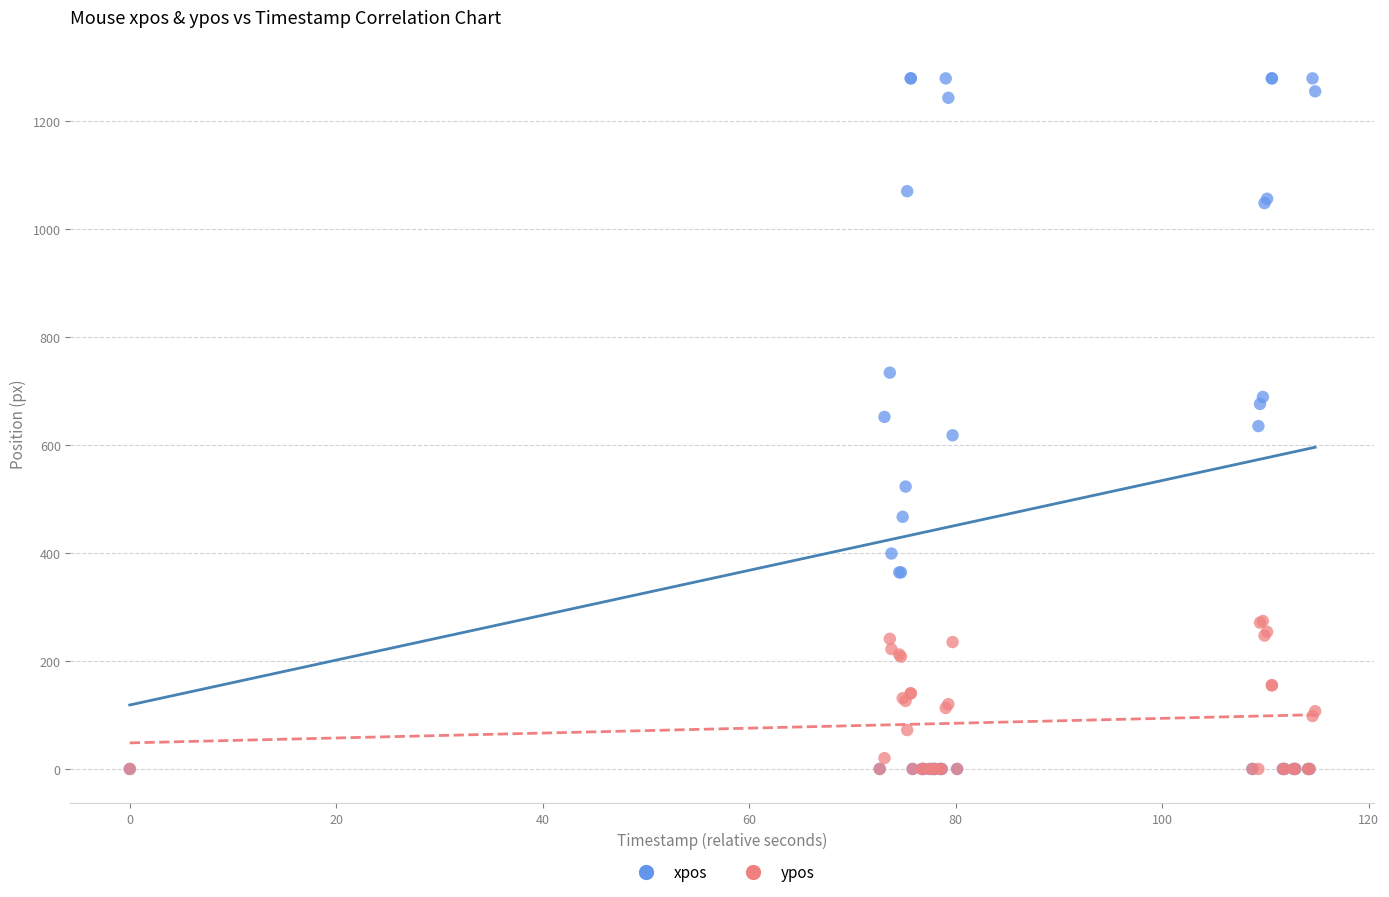

Which series reaches the maximum Y coordinate?

xpos